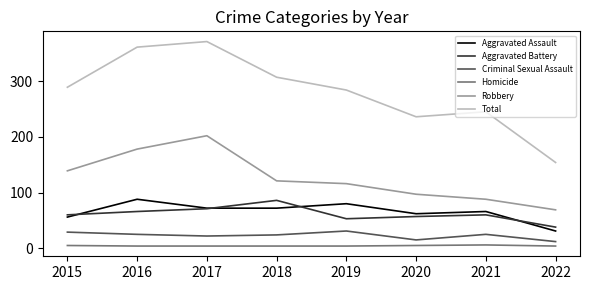

True or false: Aggravated Battery has more than 1 points higher than both neighbors.

True